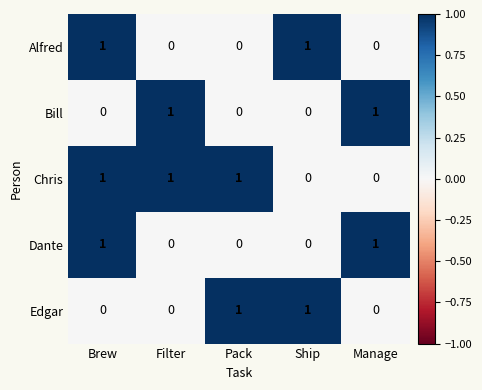

How many Edgar values are between 0 and 1?

5